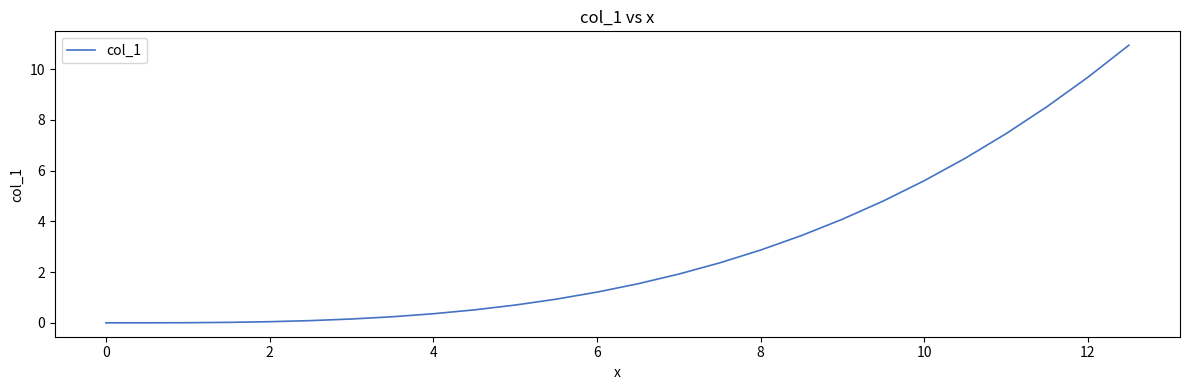

What is the difference between the maximum and minimum values?

10.9